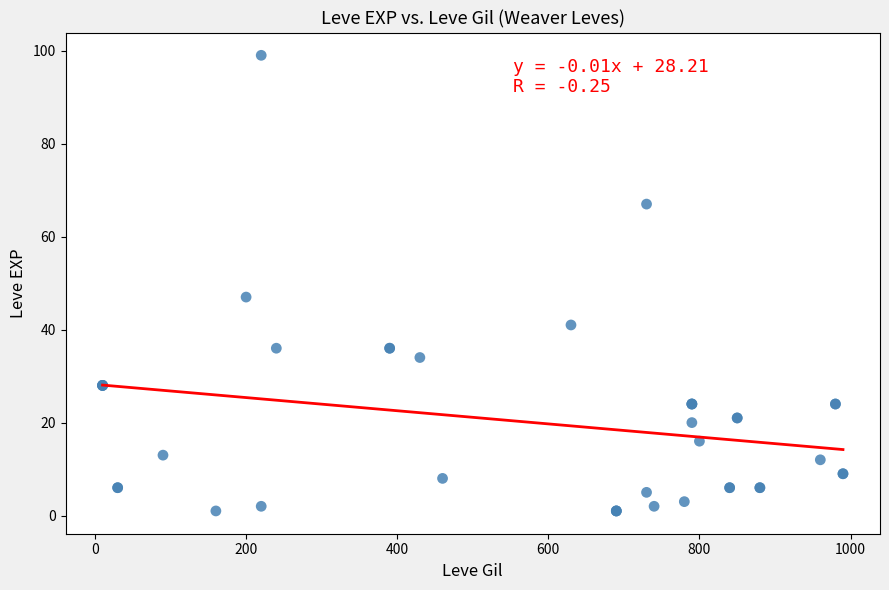

What Y value in the scatter plot is closest to 50?

47